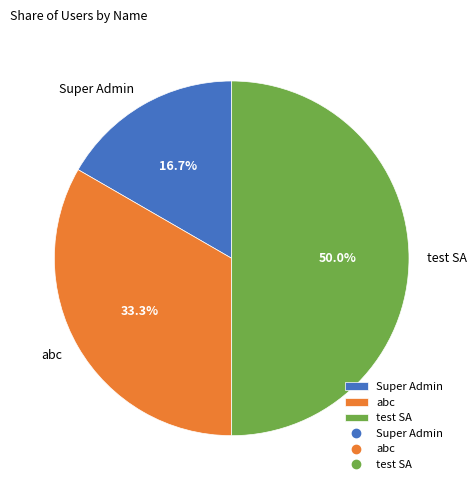

To the nearest percent, what is the difference between the largest and smallest slice percentages?

33%